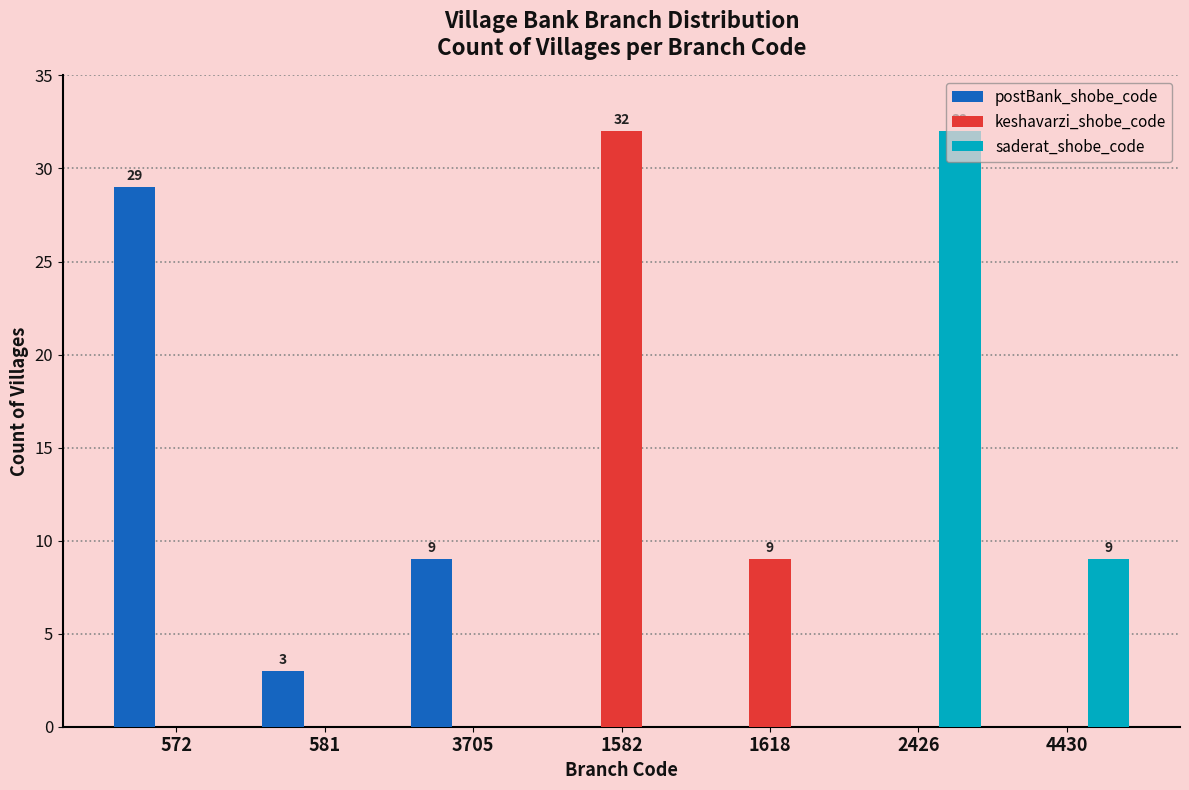

Is it true that saderat_shobe_code equals 0 at 572?

True